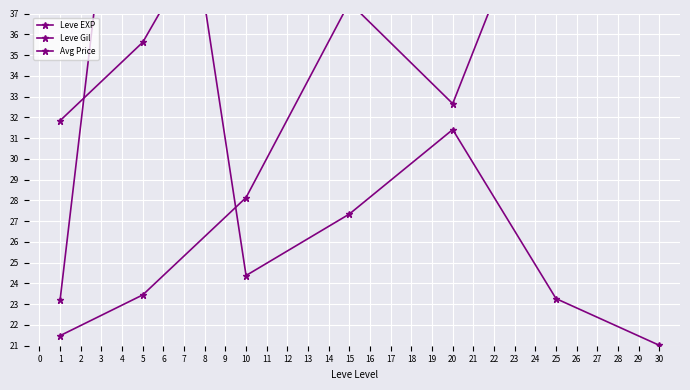

In Leve Gil, how many points are lower than both neighbors (excluding endpoints)?

1